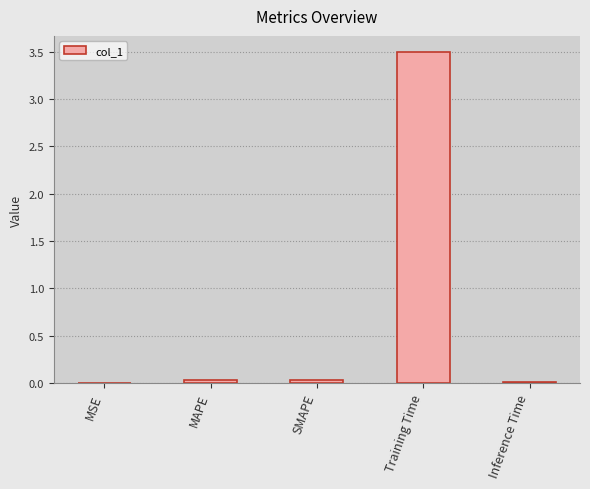

What is the sum of all values?

3.6